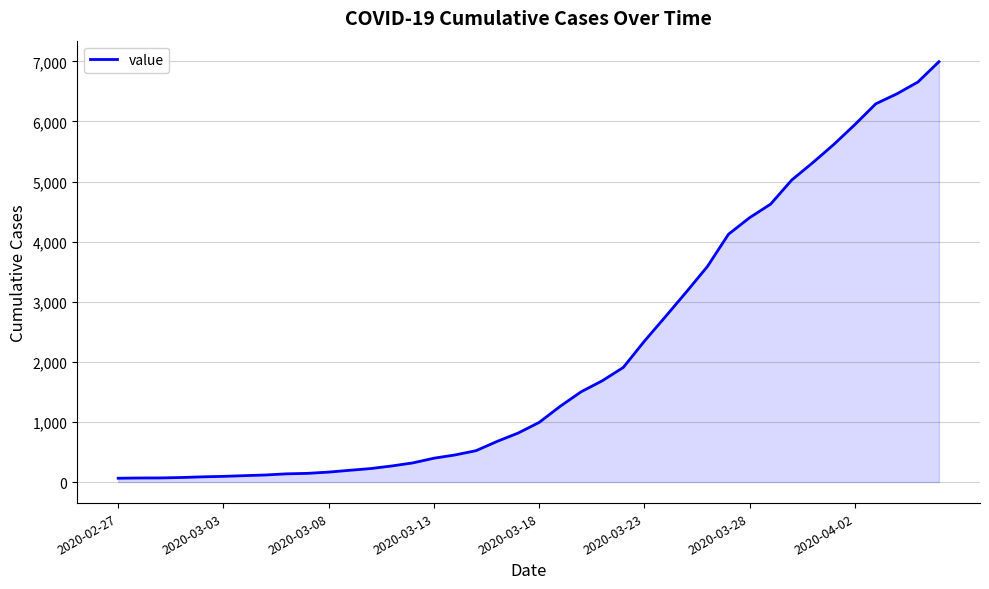

What is the maximum value shown in the chart?

6994